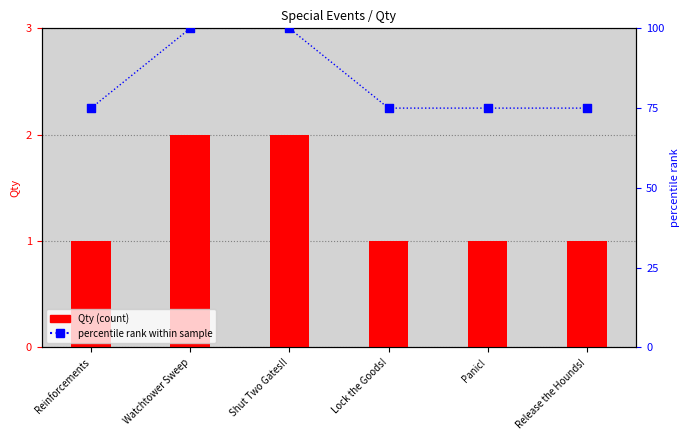

Is the value of percentile rank within sample at Panic! greater than the value of Qty (count) at Lock the Goods!?

Yes